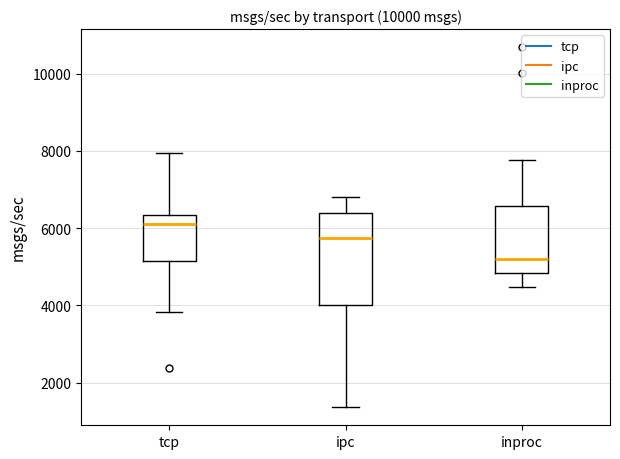

Which box has the highest median line?

tcp